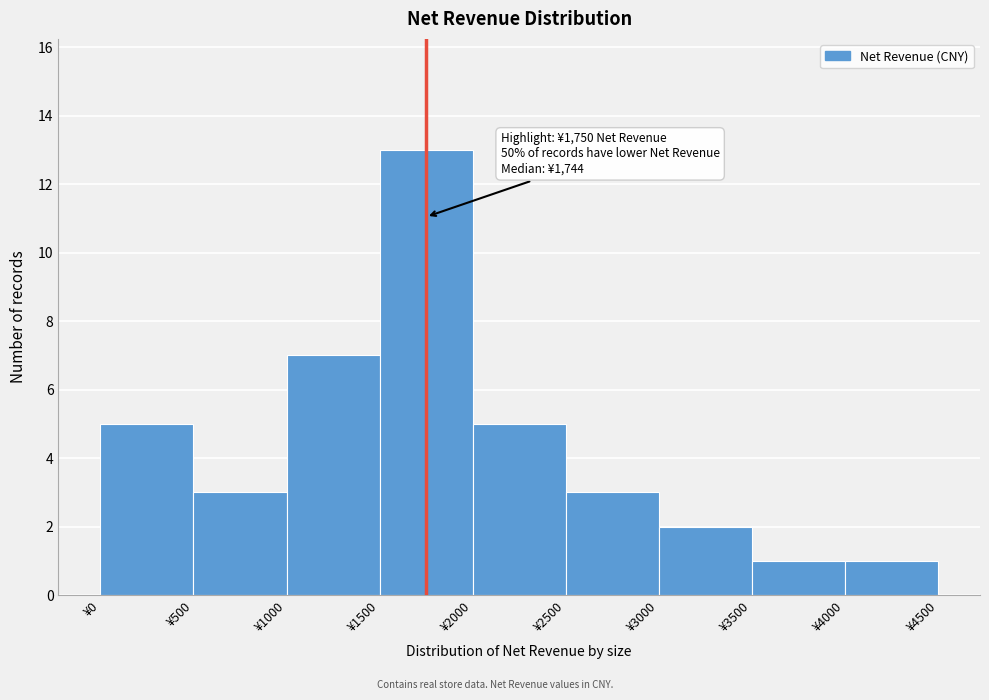

Over which range of the x-axis is the bar tallest?

1500 to 2000